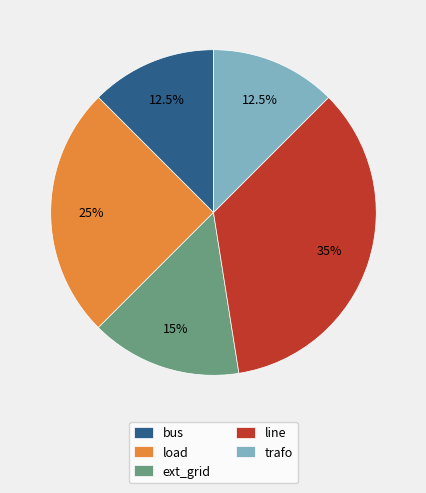

To the nearest percent, what portion does line represent?

35%